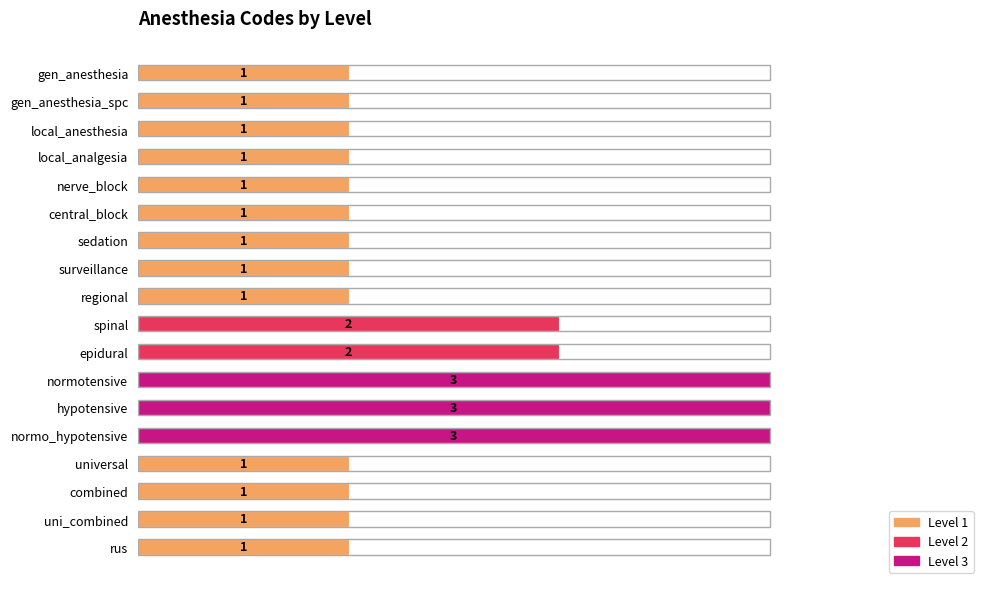

Which has a higher value, epidural or central_block?

epidural